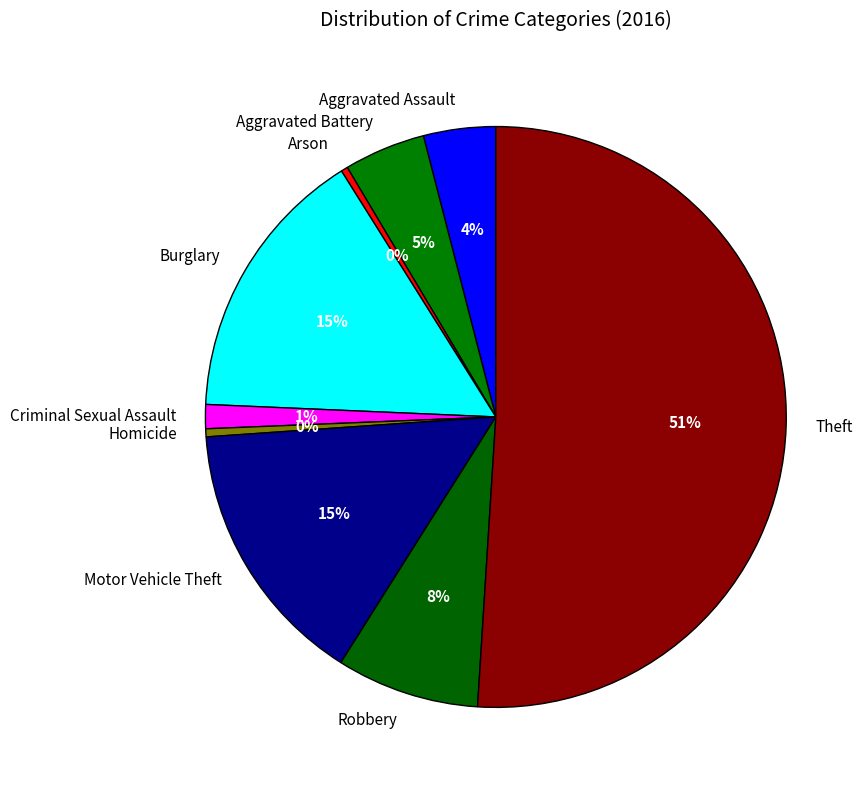

Does Motor Vehicle Theft account for over 50% of the chart?

No